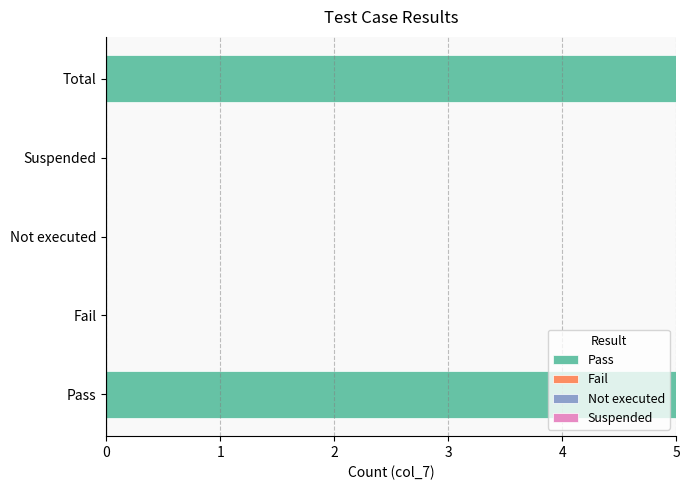

The value at Suspended is -2. True or false?

False